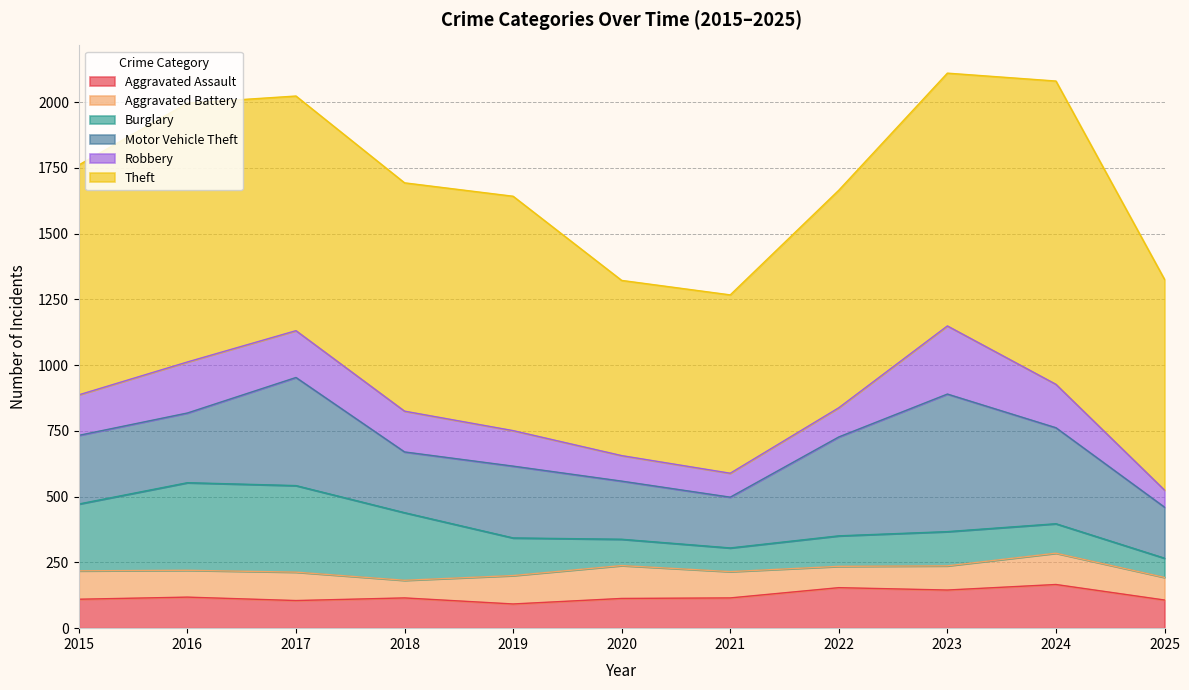

Which category has the lowest value in the Robbery series?

2025